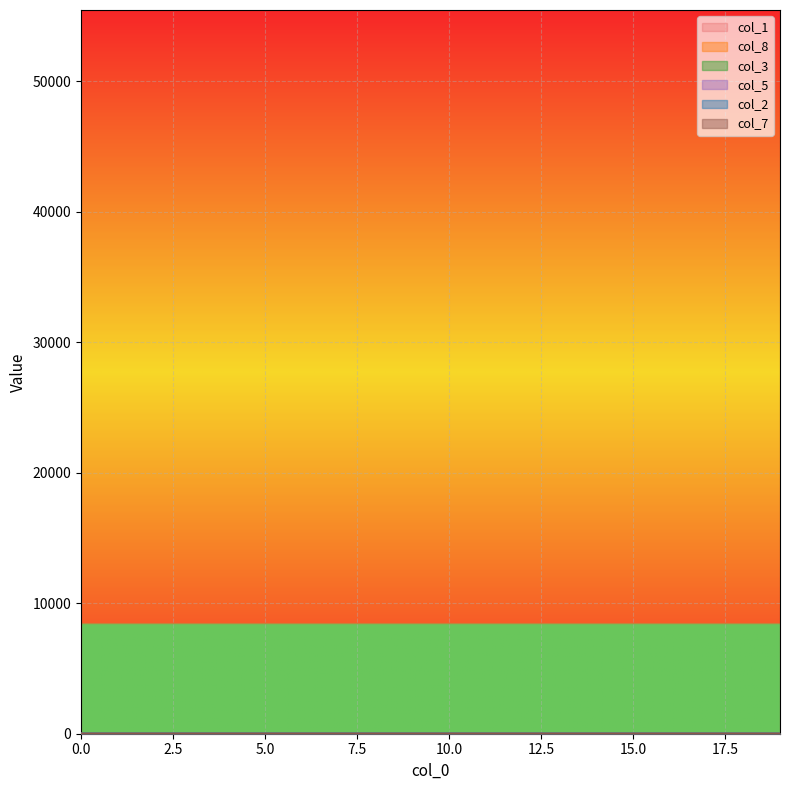

Reading left to right, list all the values displayed in this chart.

col_1: 55439.0	55438.7	55438.6	55438.6	55438.5	55438.4	55438.4	55438.3	55438.2	55438.2	55438.1	55438.1	55438.0	55437.9	55437.8	55437.8	55437.7	55437.6	55437.6	55437.5
col_8: 0.0	0.0	0.0	0.0	0.1	0.1	0.2	0.2	0.3	0.3	0.4	0.5	0.5	0.6	0.7	0.7	0.8	0.9	0.9	1.0
col_3: 0.0	0.2	0.3	0.3	0.3	0.3	0.3	0.3	0.3	0.3	0.3	0.3	0.3	0.3	0.3	0.3	0.3	0.3	0.3	0.3
col_5: 0.0	0.0	0.0	0.1	0.1	0.1	0.1	0.1	0.1	0.1	0.1	0.1	0.1	0.1	0.1	0.1	0.1	0.1	0.1	0.1
col_2: 0.0	0.1	0.1	0.1	0.1	0.1	0.1	0.1	0.1	0.1	0.1	0.1	0.1	0.1	0.1	0.1	0.1	0.1	0.1	0.1
col_7: 0.0	0.0	0.0	0.0	0.0	0.0	0.0	0.0	0.0	0.0	0.0	0.0	0.0	0.0	0.0	0.0	0.0	0.0	0.0	0.0